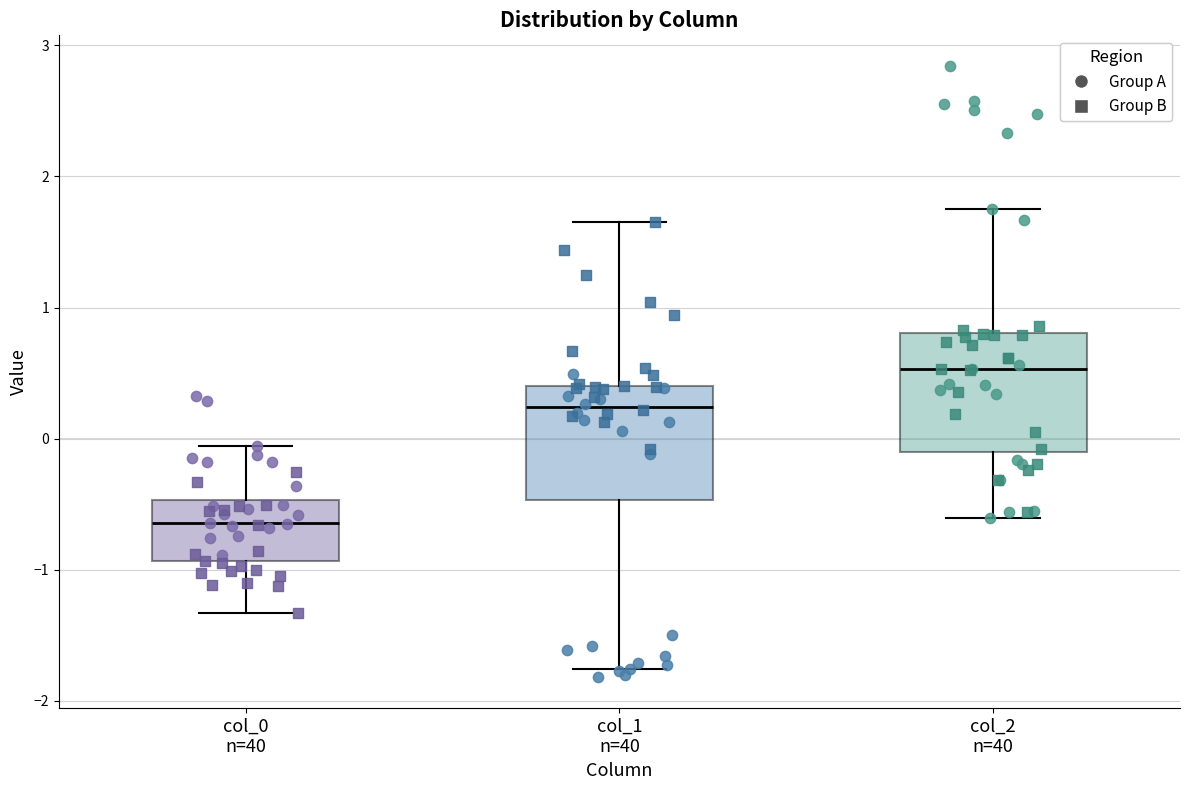

Reading left to right, transcribe this box plot: for each box, give where its median line is, the range the box spans, and where its two whiskers end, as read against the y-axis. The values are not printed on the chart, so give them approximately, as read against the axis.

col_0 n=40: median -0.6, box -0.9 to -0.5, whiskers -1.3 to -0.1
col_1 n=40: median 0.2, box -0.5 to 0.4, whiskers -1.8 to 1.7
col_2 n=40: median 0.5, box -0.1 to 0.8, whiskers -0.6 to 1.7